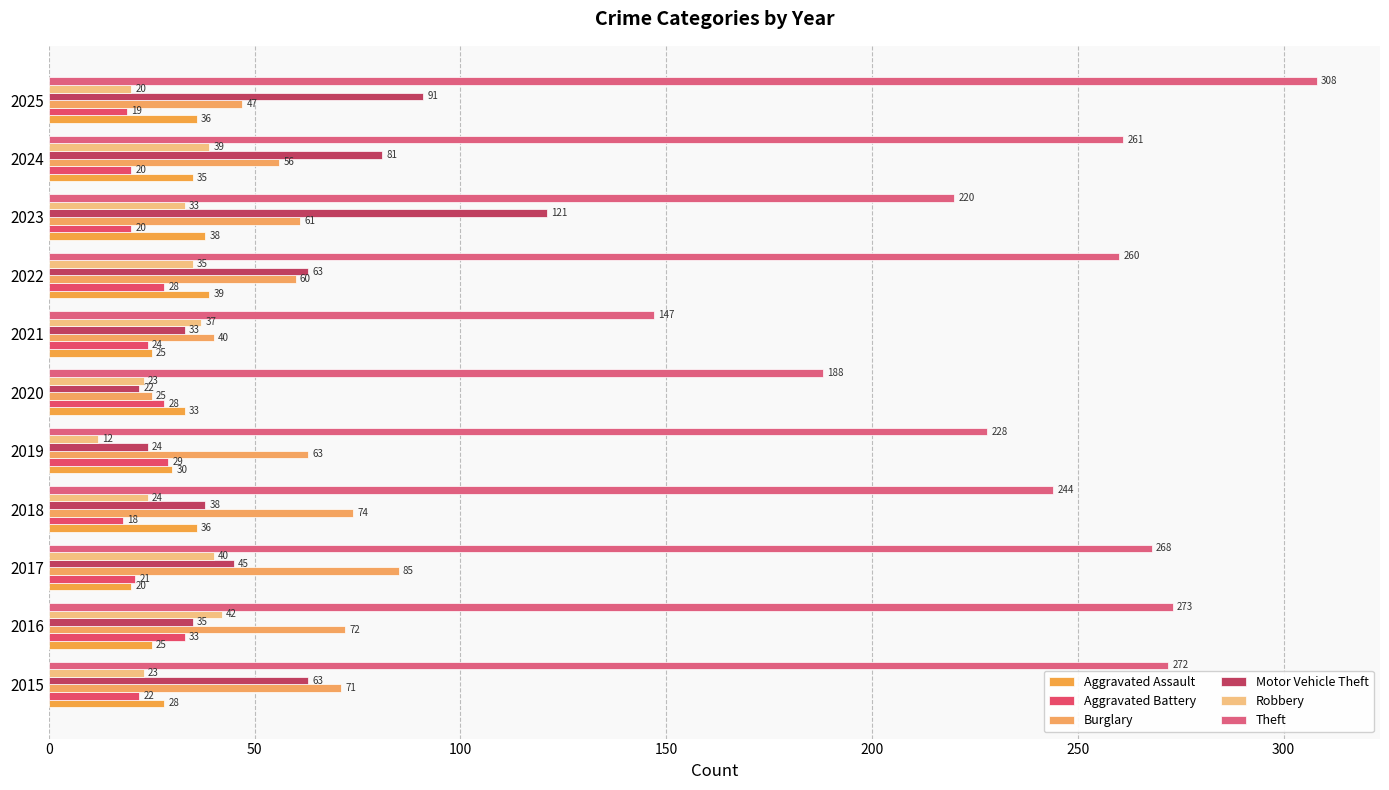

Count the number of data series in this chart.

6